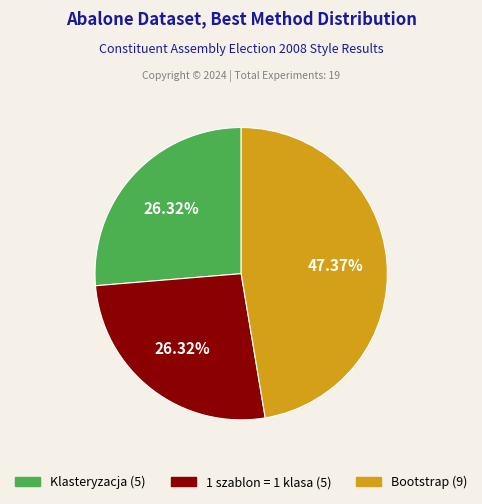

Which has a higher value, 1 szablon = 1 klasa (5) or Bootstrap (9)?

Bootstrap (9)